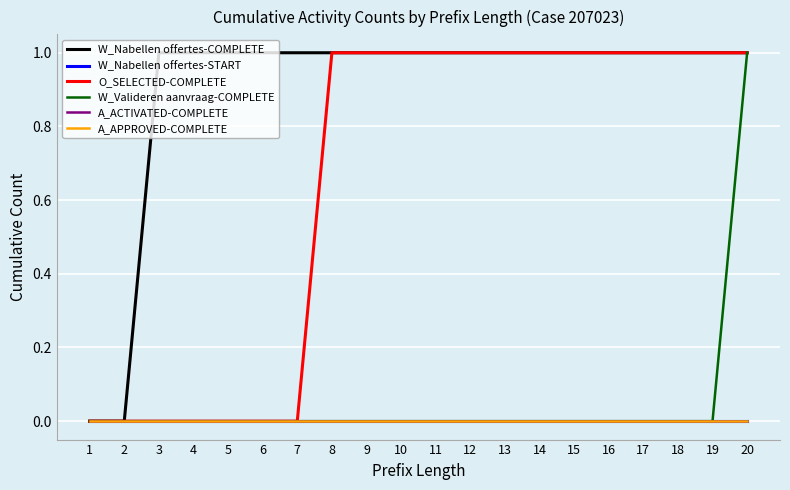

Is this an area chart (filled region under the line)?

No